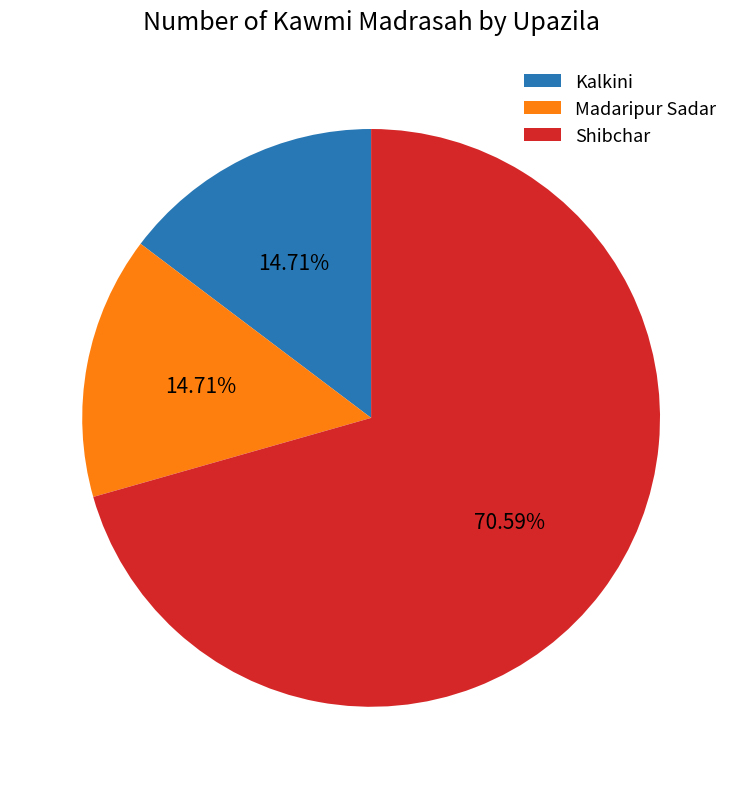

Count the number of slices in the pie.

3